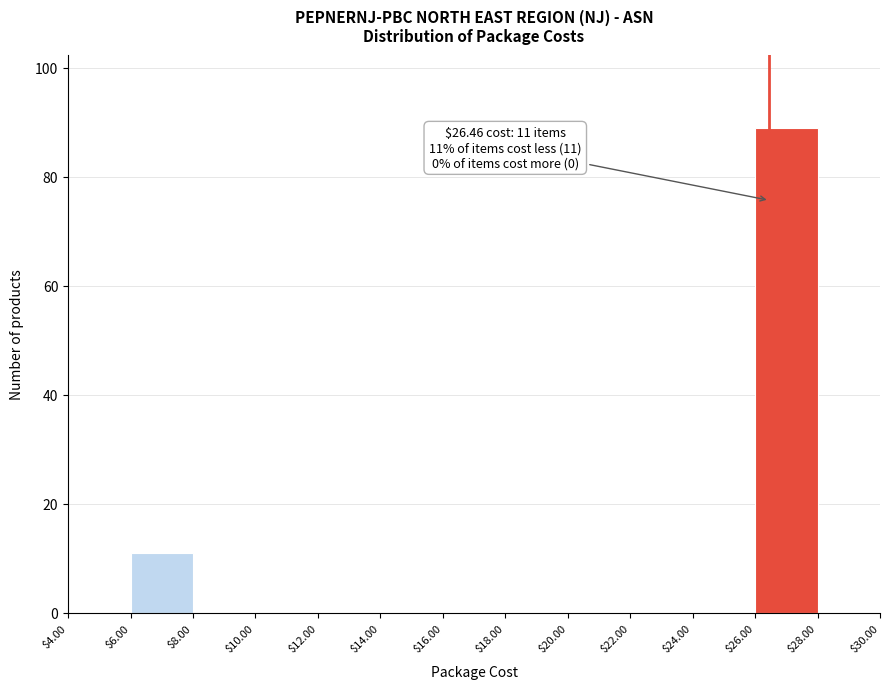

Which range on the x-axis has the tallest bar?

$26.00 to $28.00